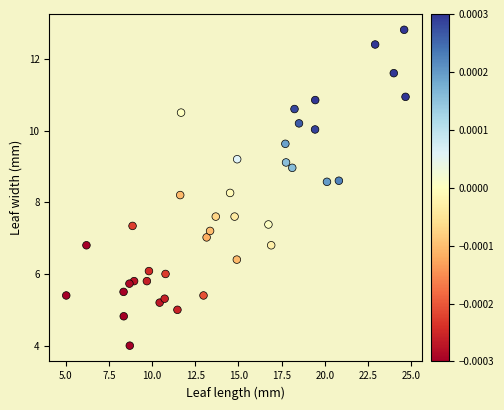

What is the range of X values (max minus min)?

19.6